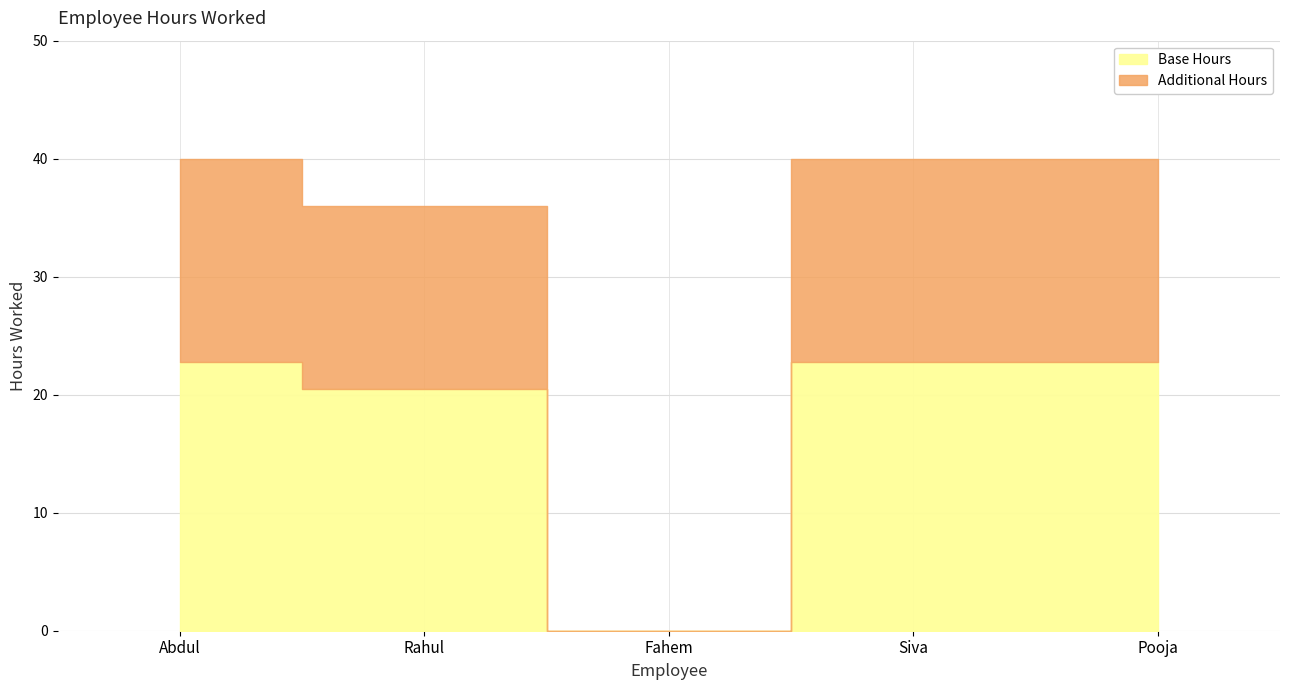

Rank the categories by value from highest to lowest.

Abdul, Siva, Pooja, Rahul, Fahem